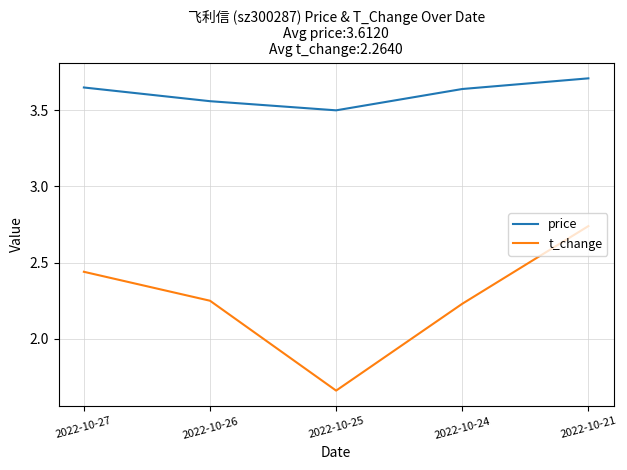

List the series in order of their overall mean, lowest first.

t_change, price